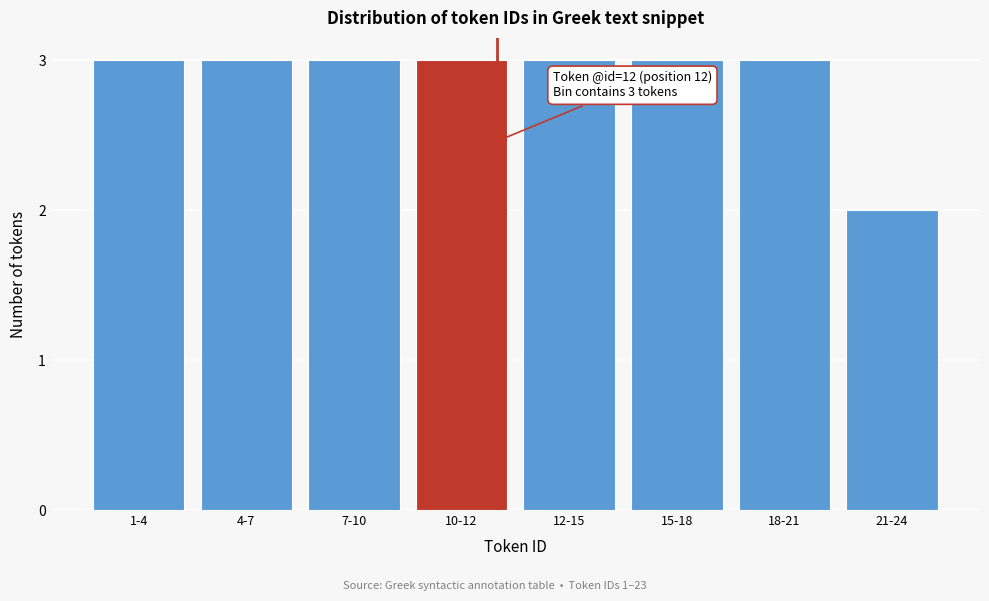

Reading left to right, what are all the values shown in this chart?

1-4=3	4-7=3	7-10=3	10-12=3	12-15=3	15-18=3	18-21=3	21-24=2